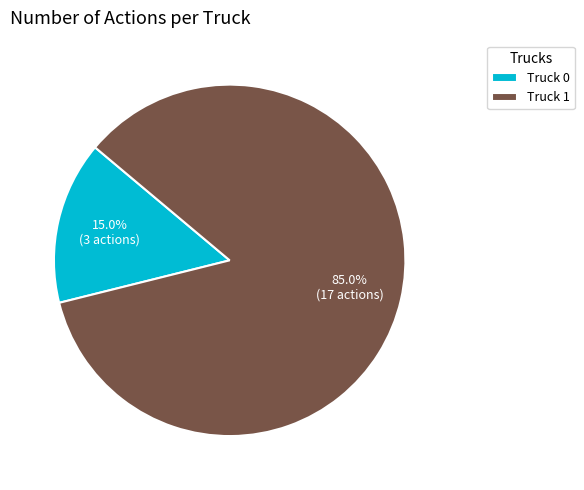

Which slice represents more than half of the pie?

Truck 1